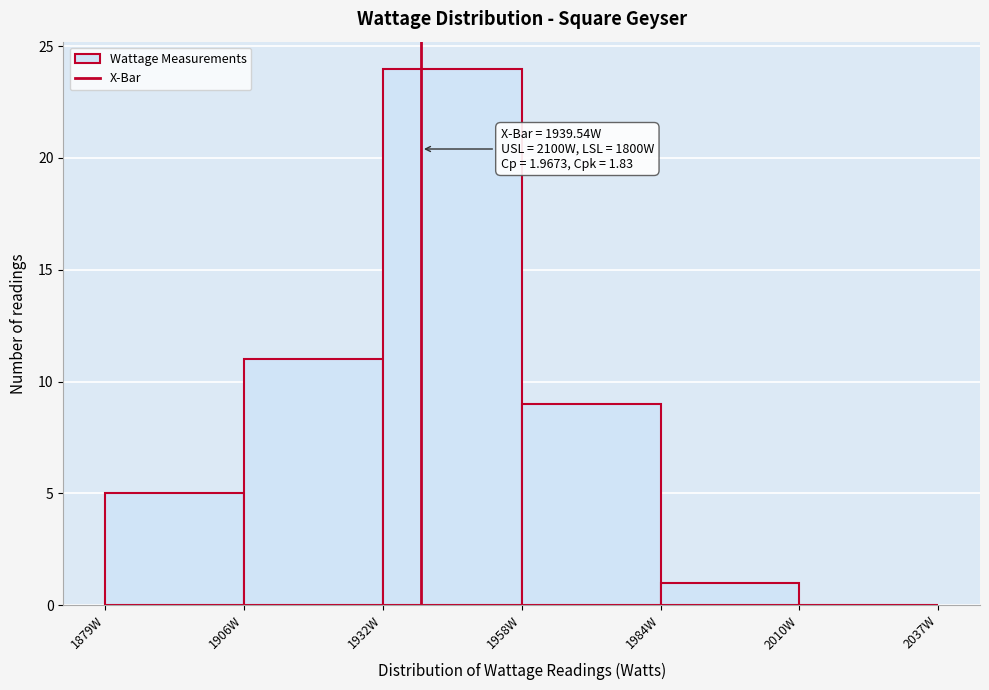

Over which range of the x-axis is the bar tallest?

1930 to 1960